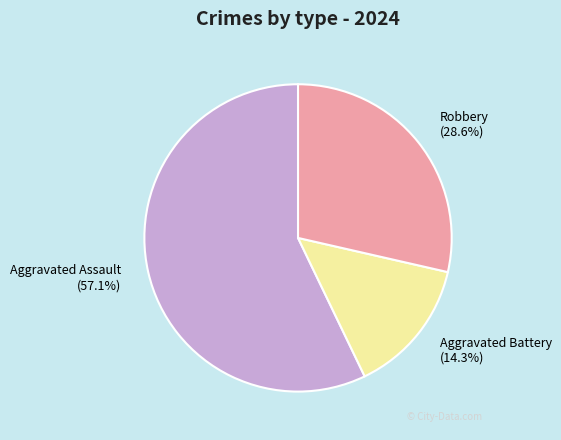

How many segments does this pie chart have?

3